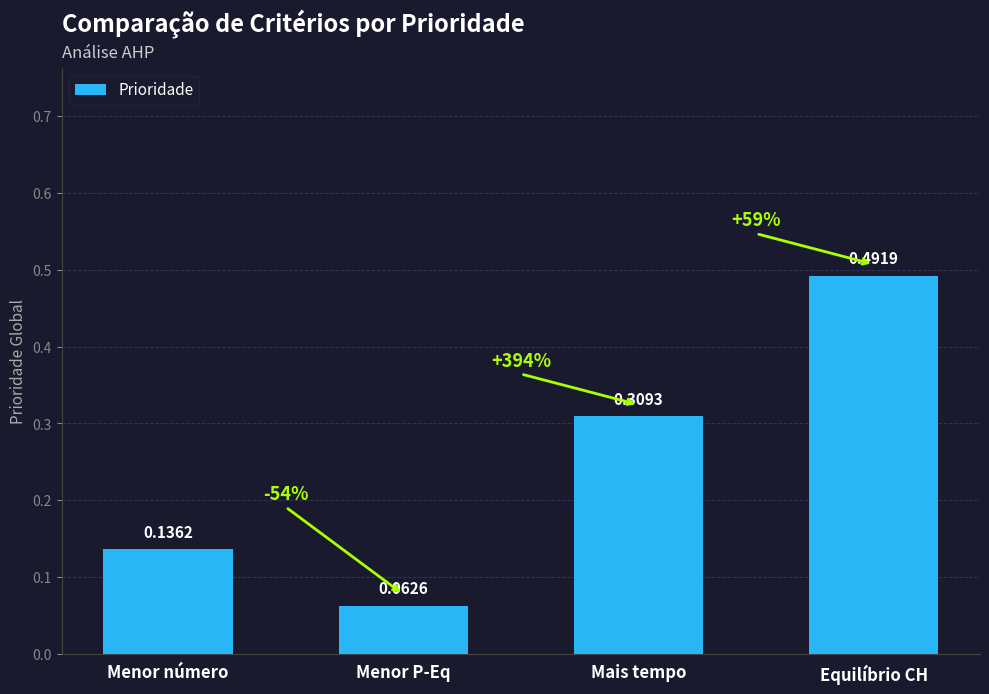

Between Equilíbrio CH and Mais tempo, which is larger?

Equilíbrio CH